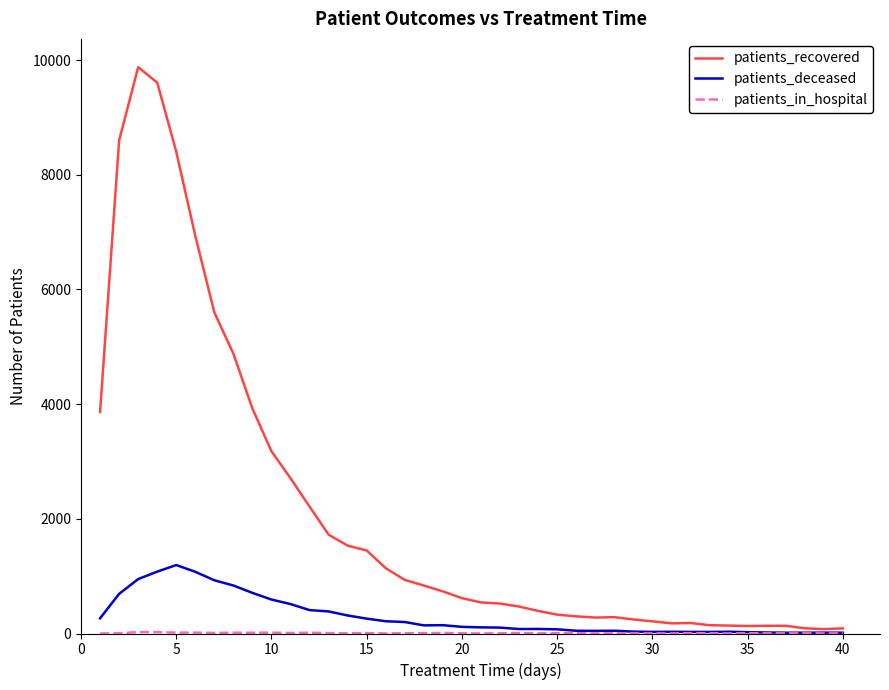

Which series has the largest range (max minus min)?

patients_recovered